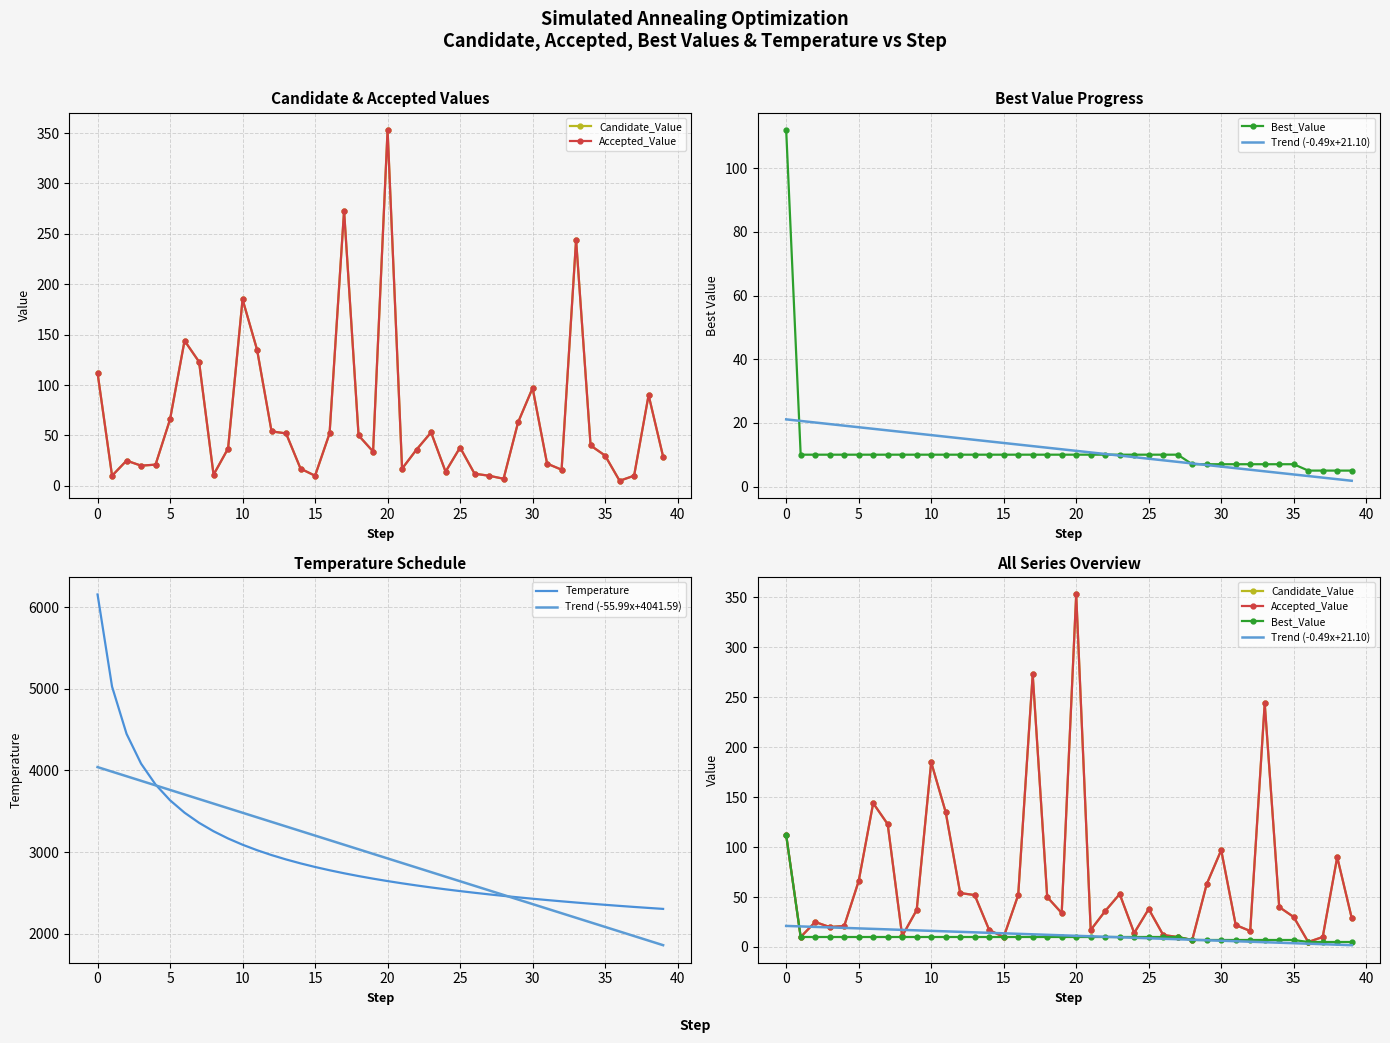

The Temperature series shows 2462.4 at 28. True or false?

True